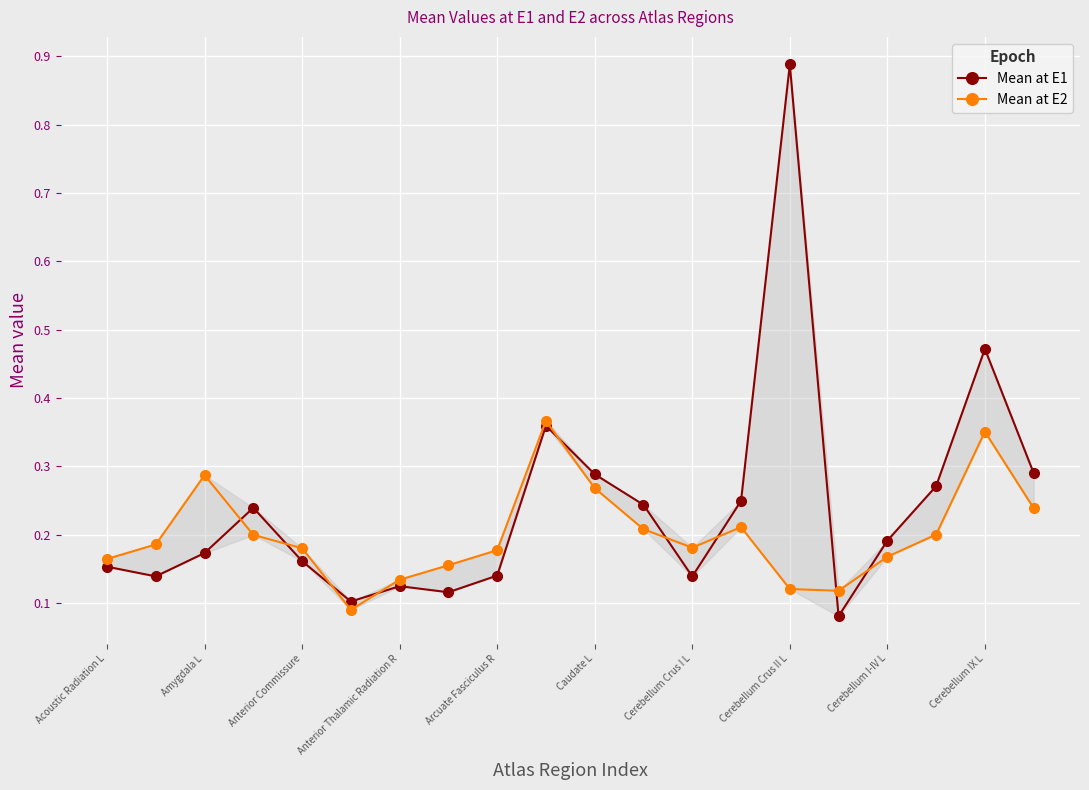

Which series has the largest total across all categories?

Mean at E1